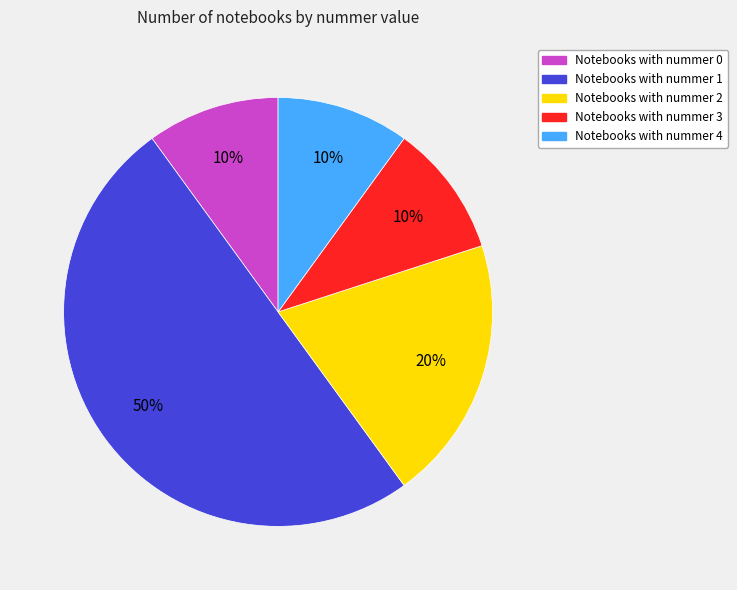

To the nearest percent, what is the average slice percentage?

20%